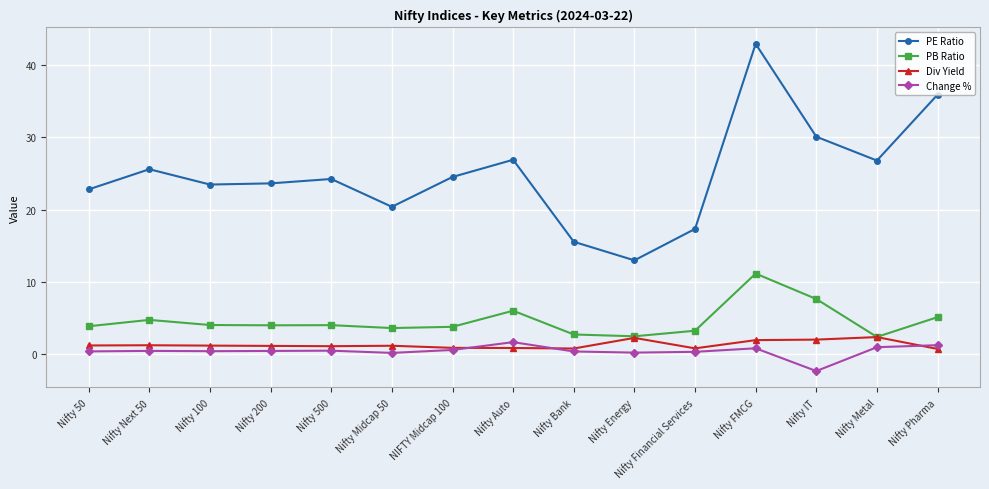

Does the chart have visible grid lines?

Yes